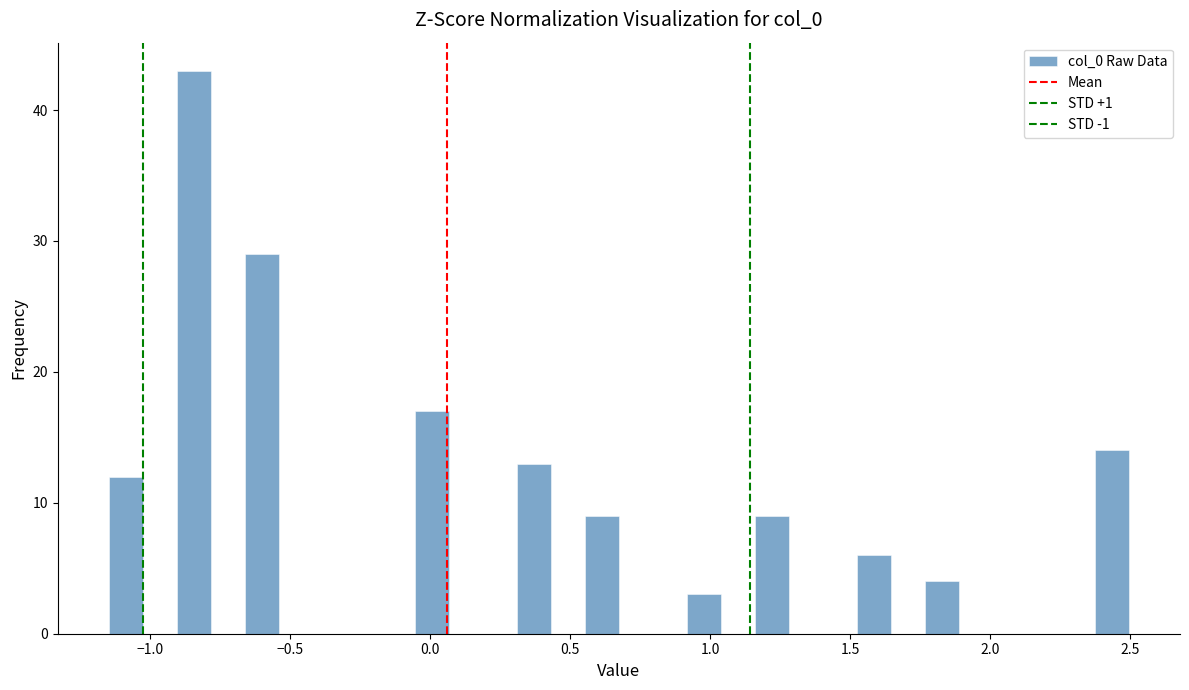

Around what value on the x-axis is the tallest bar? Give the approximate position of its centre, as read against the axis.

-0.85